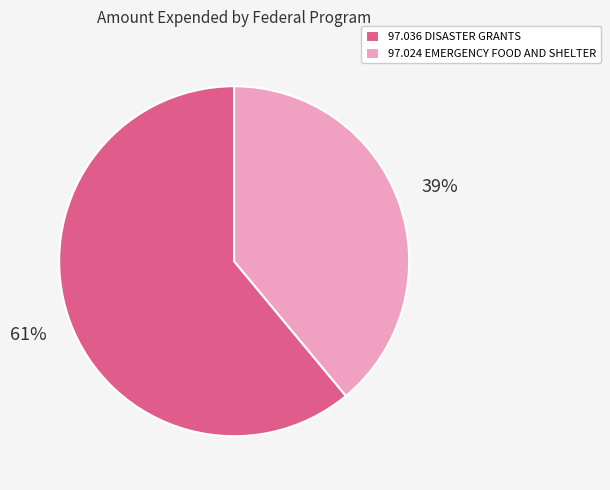

Is it true that 97.036 DISASTER GRANTS is 61% of the pie?

True